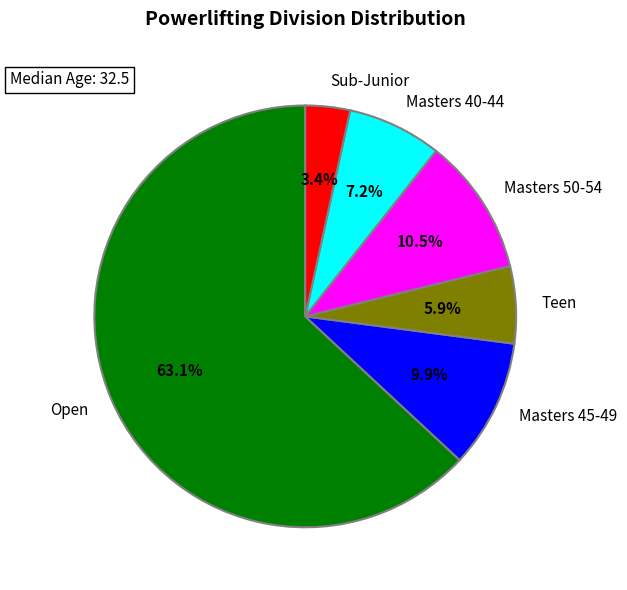

Approximately how many times larger is the value at Masters 50-54 compared to Masters 45-49?

1.1